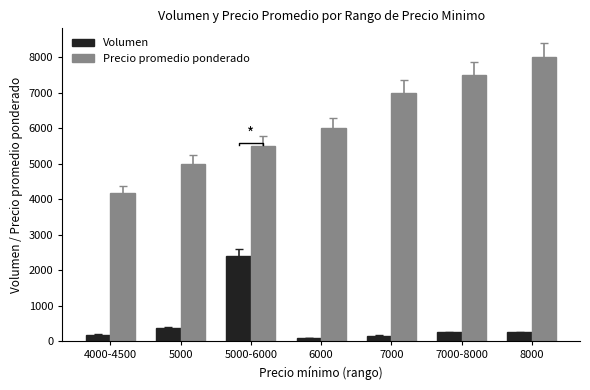

Reading right to left, list all the values displayed in this chart.

Volumen: 8000=250	7000-8000=250	7000=160	6000=90	5000-6000=2410	5000=370	4000-4500=180
Precio promedio ponderado: 8000=8000	7000-8000=7500	7000=7000	6000=6000	5000-6000=5500	5000=5000	4000-4500=4167